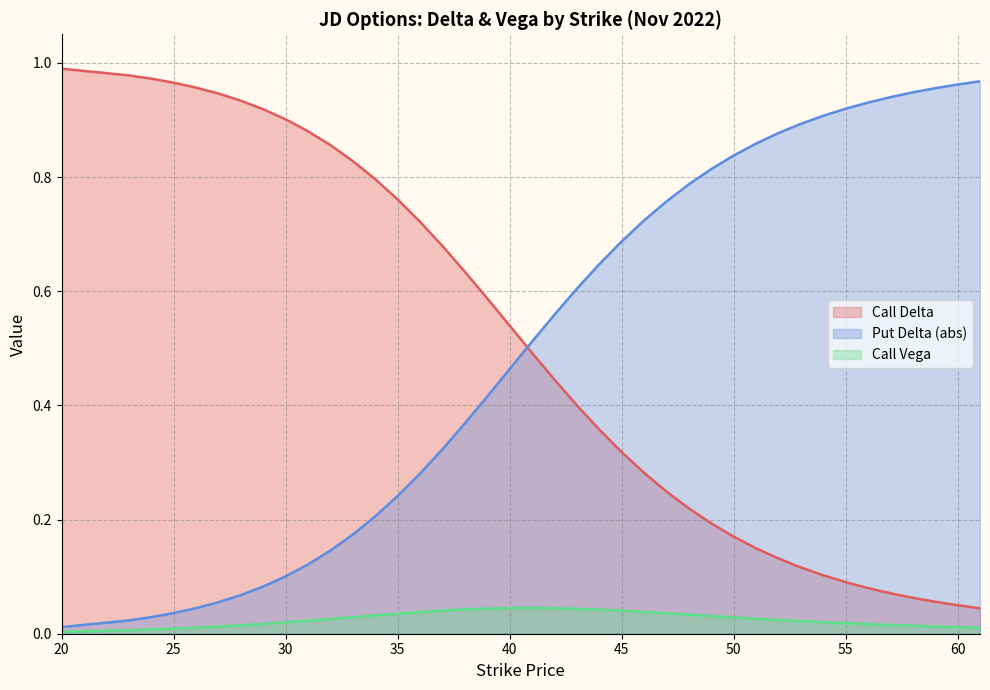

List the labels in order of delta_C value, largest first.

20, 23, 24, 25, 26, 27, 28, 29, 30, 31, 32, 33, 34, 35, 36, 37, 38, 39, 40, 41, 42, 43, 44, 45, 46, 47, 48, 49, 50, 51, 52, 53, 54, 55, 56, 57, 58, 59, 60, 61